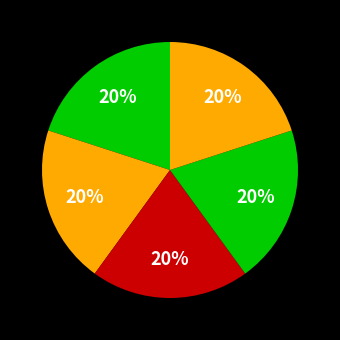

To the nearest percent, what is the average slice percentage?

20%